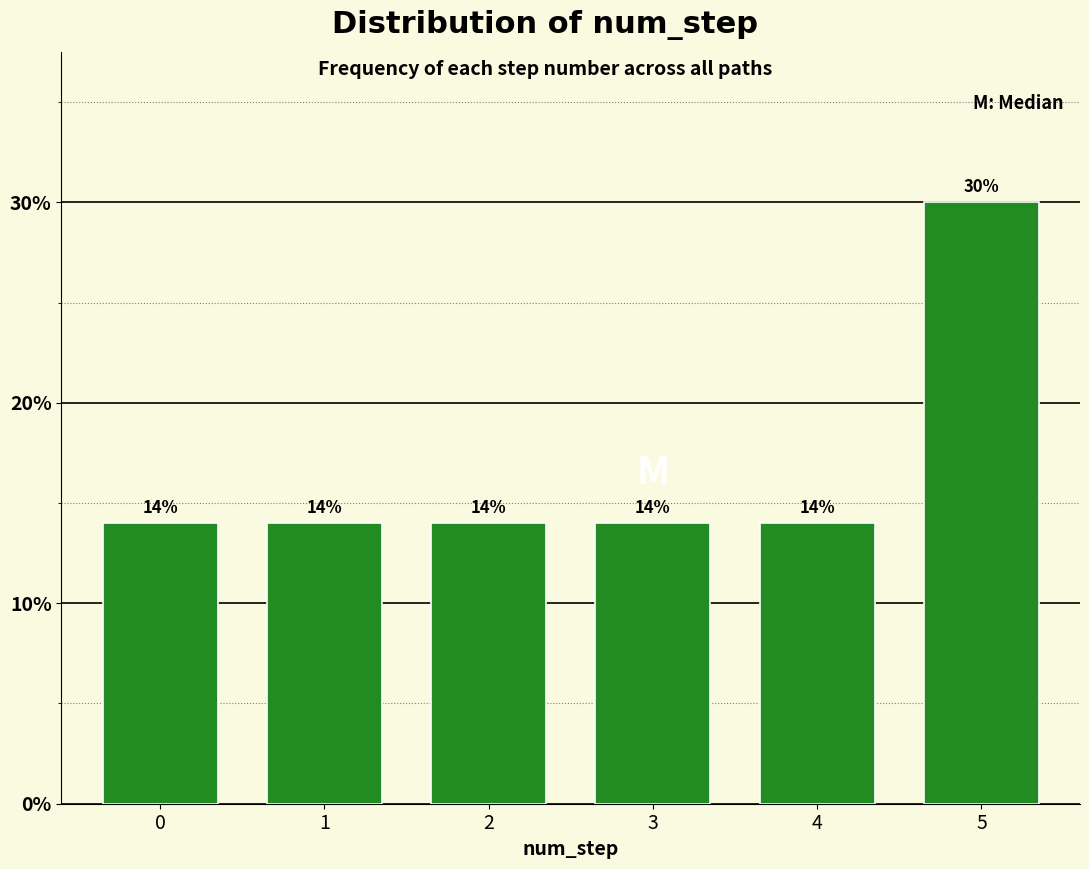

Reading left to right, extract all data points from this chart.

14.0	14.0	14.0	14.0	14.0	30.0